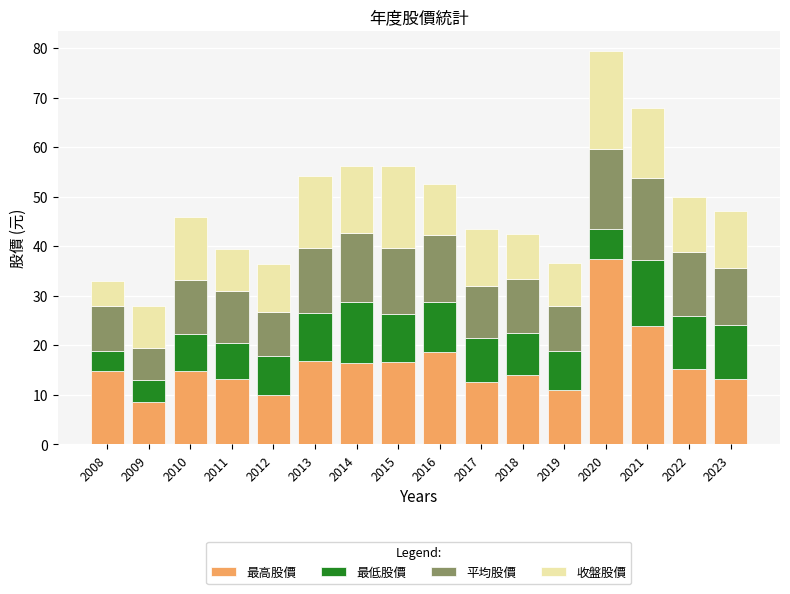

How many distinct data groups are displayed?

4